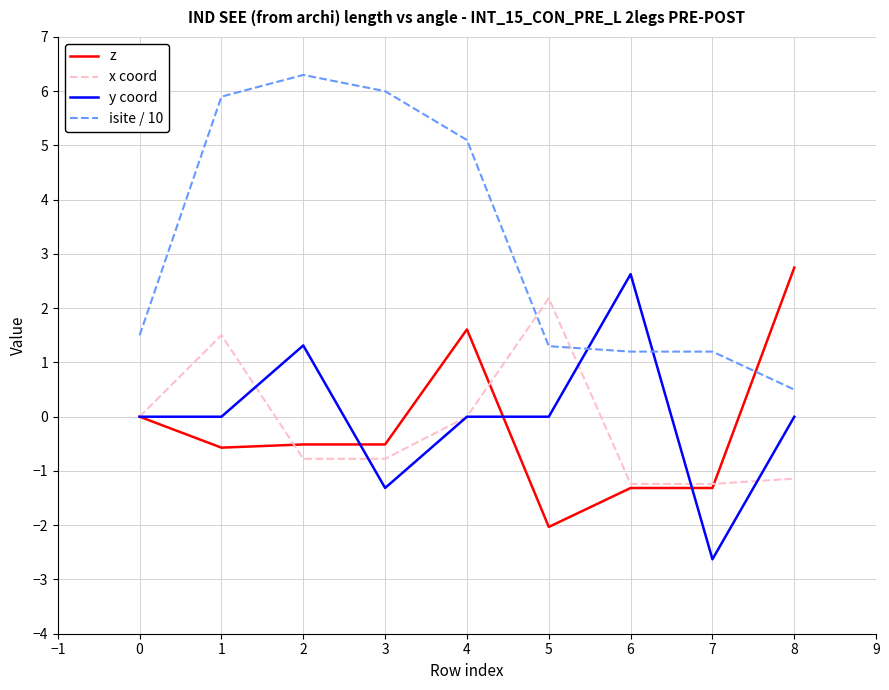

Between which two adjacent categories do isite / 10 and z first intersect?

7 and 8